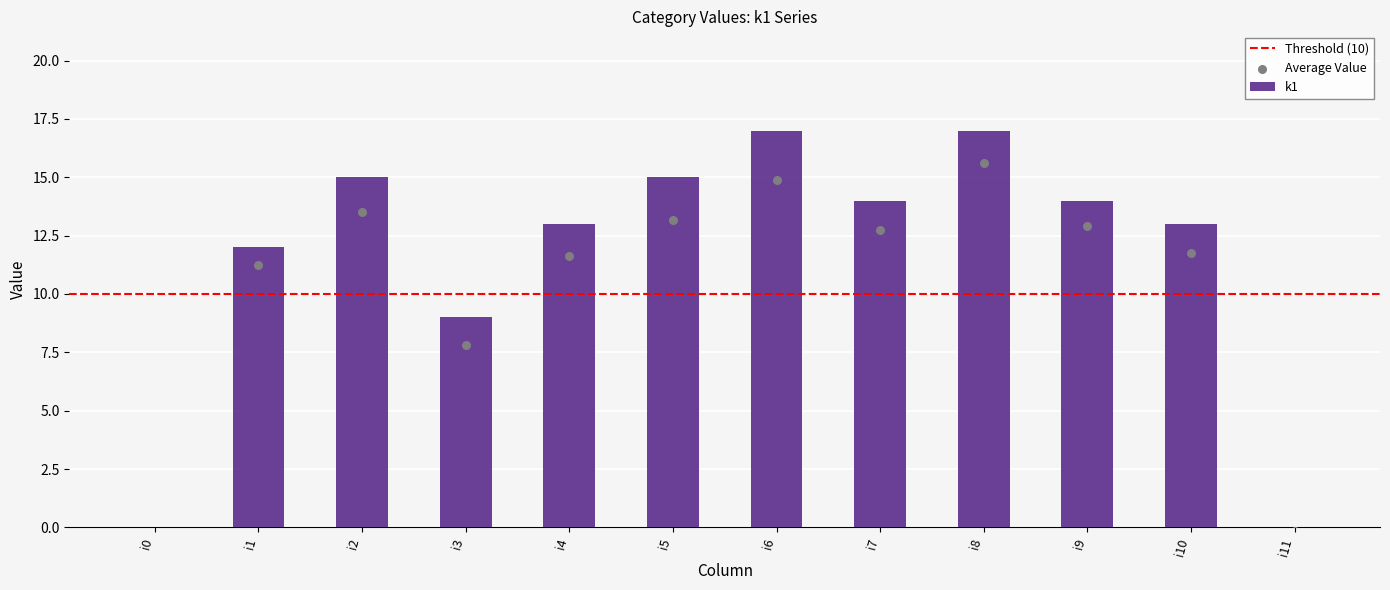

What is the change in value from i3 to i8?

+8